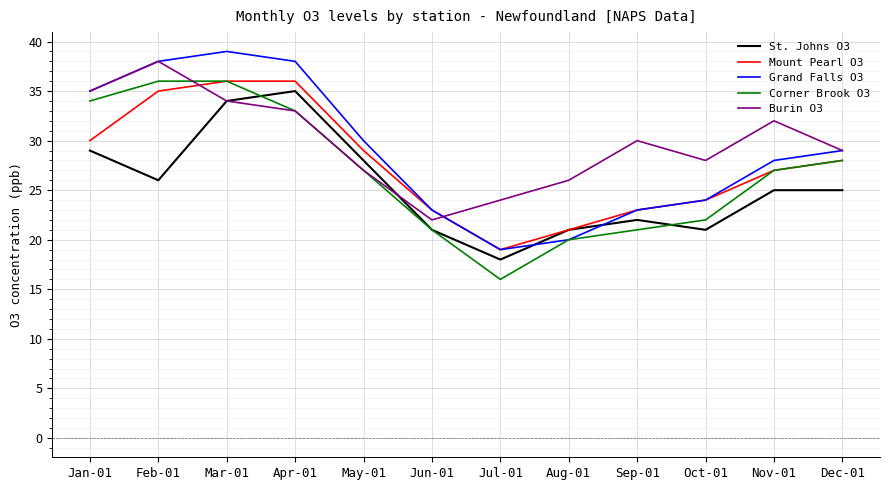

What position from the right is May-01?

8